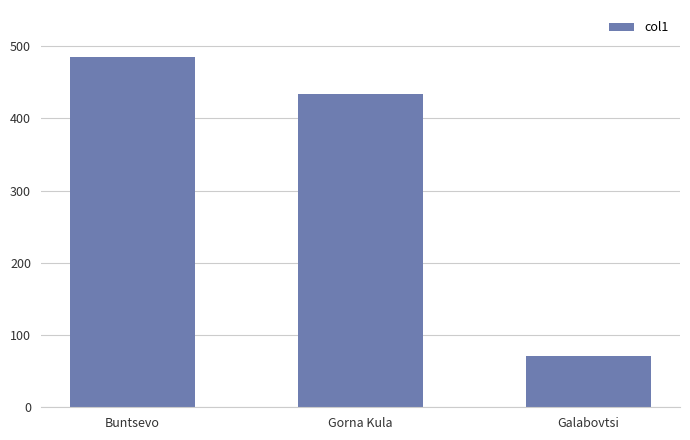

What is the average value?

330